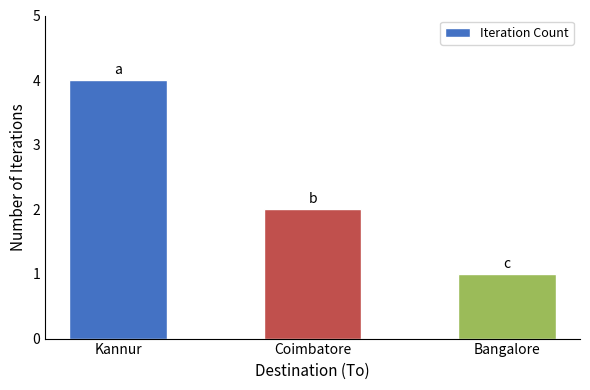

Where is the data nearest to the value 2?

Coimbatore